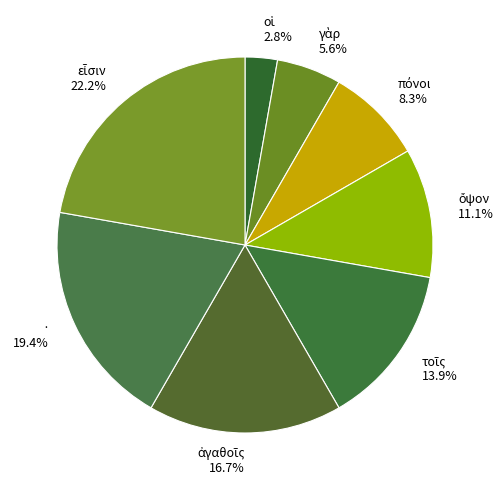

Is there a majority slice in this chart?

No